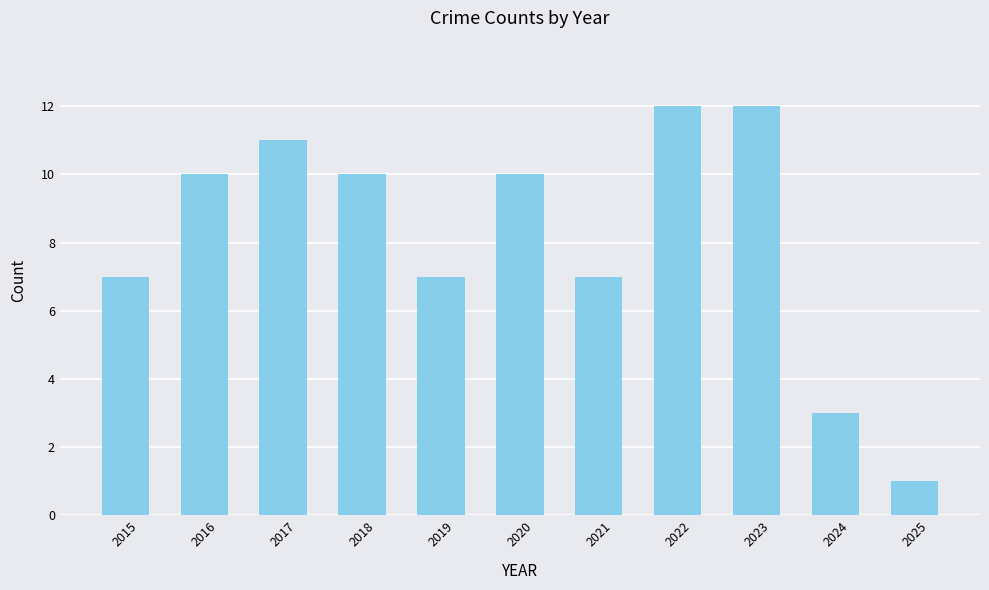

What is the maximum value shown in the chart?

12